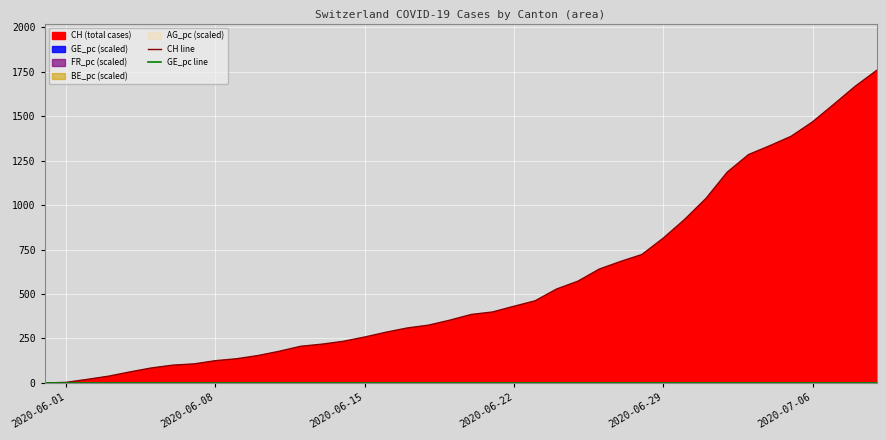

What is the maximum value shown in the chart?

1757.0